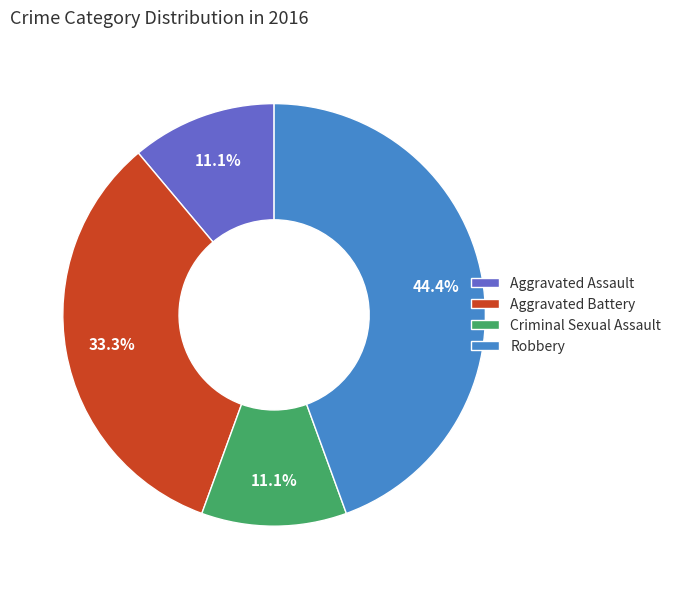

True or false: Aggravated Assault accounts for 11% of the total.

True